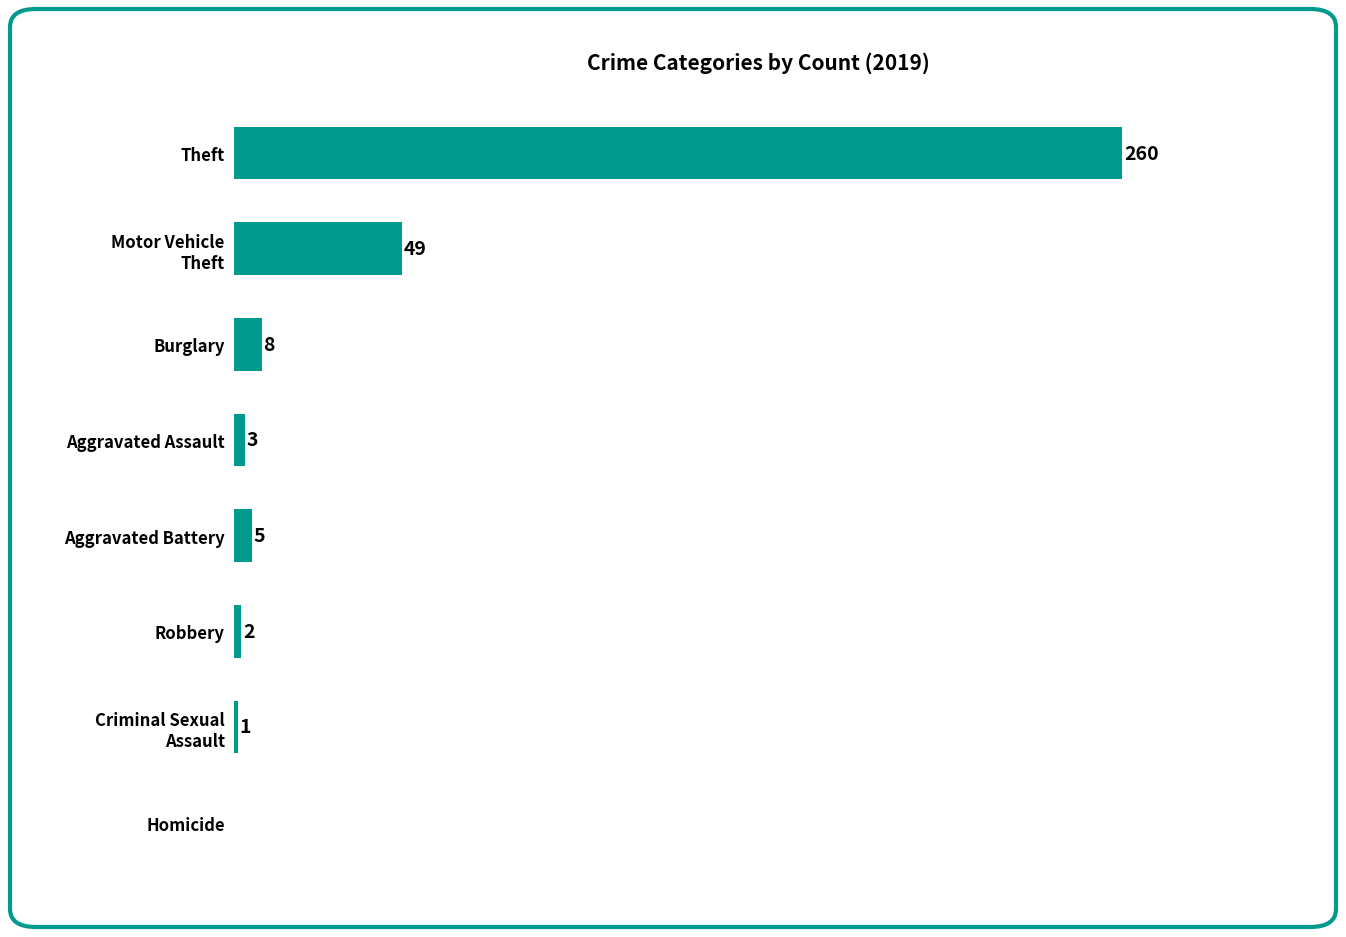

Which has a higher value, Homicide or Burglary?

Burglary